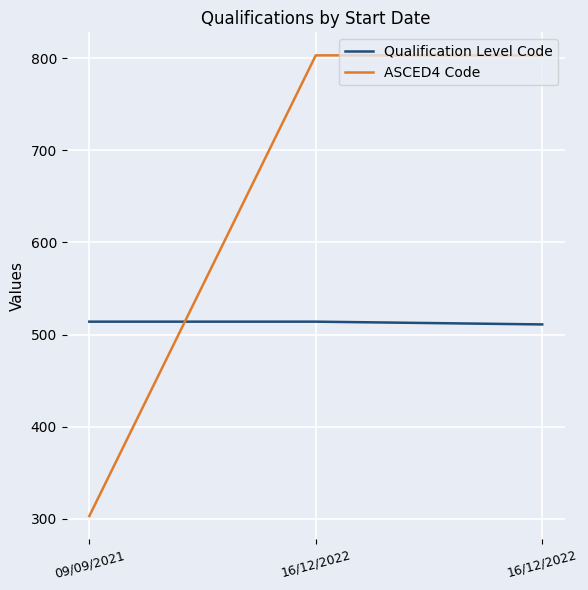

What is the label of the 3rd point from the right?

09/09/2021